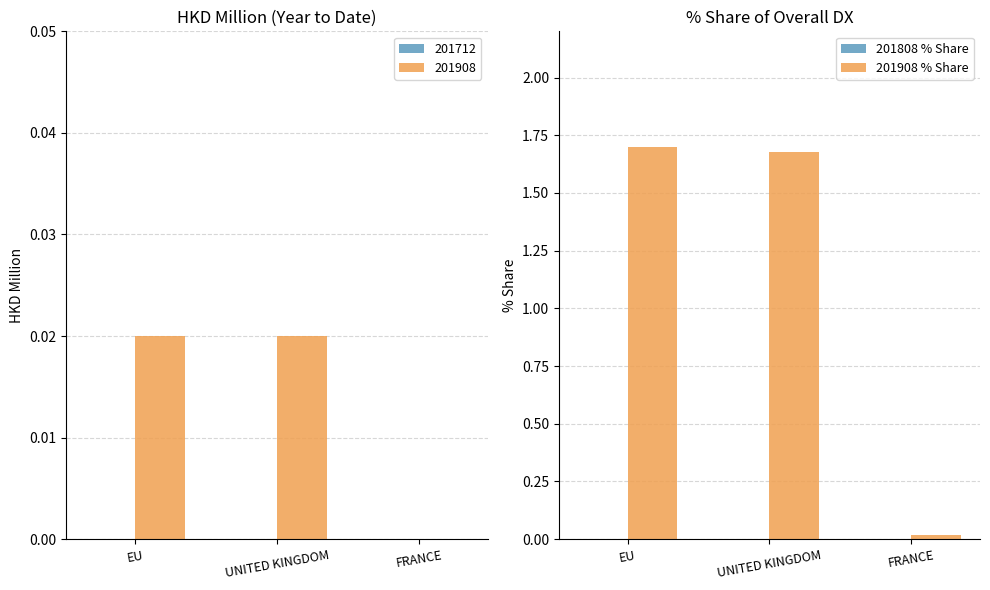

At FRANCE, list the series in order from smallest to largest.

201808 % Share, 201908 % Share